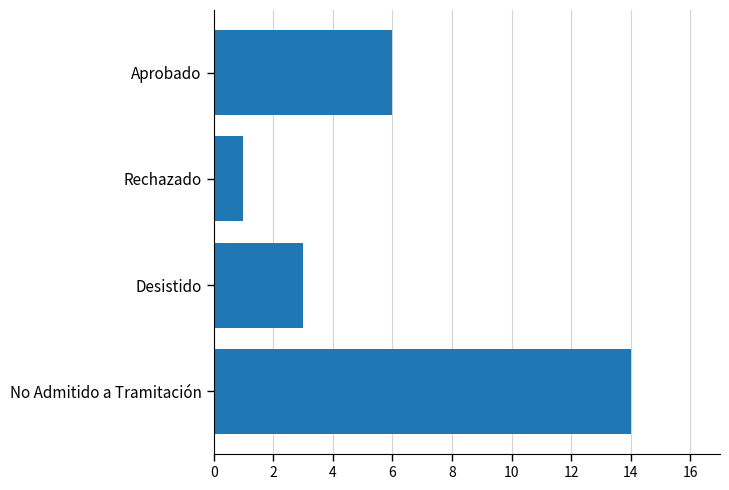

At which category does the chart reach its minimum across all series?

Rechazado